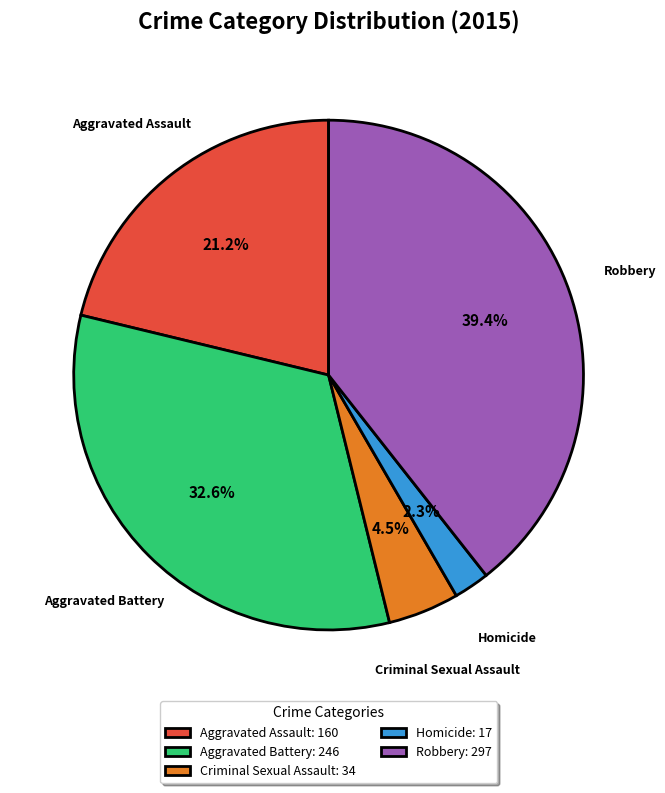

Do Criminal Sexual Assault and Aggravated Assault together represent more than half of the pie?

No